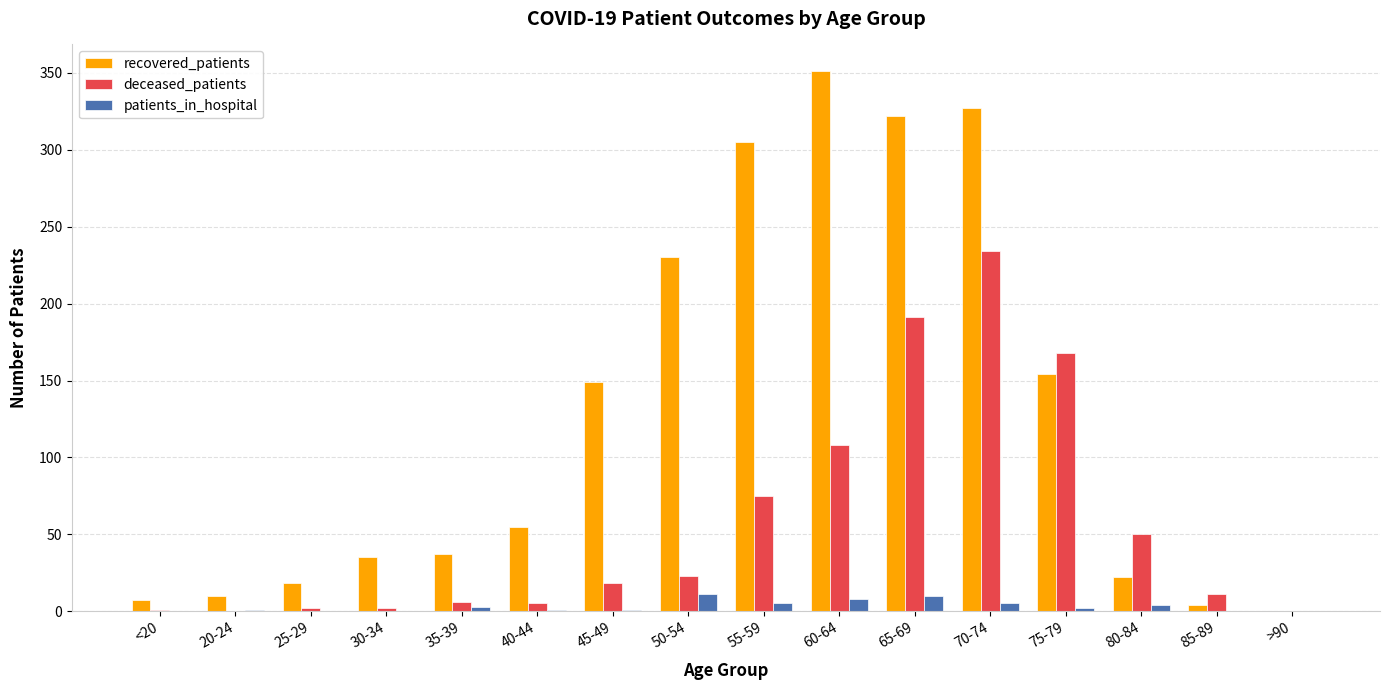

Which category has the highest value in the deceased_patients series?

70-74